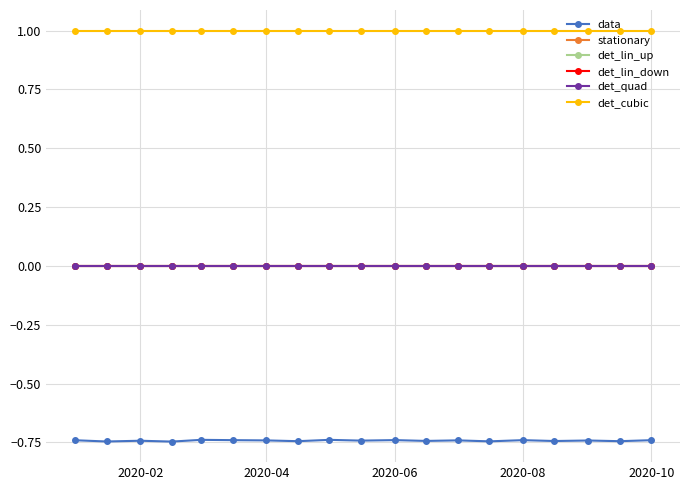

Is this an area chart (filled region under the line)?

No